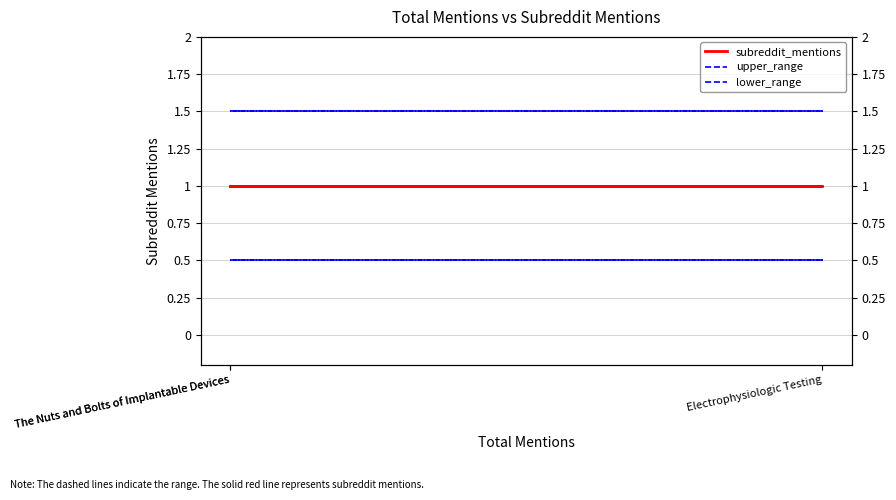

At which label does lower_range reach its peak?

The Nuts and Bolts of Implantable Devices